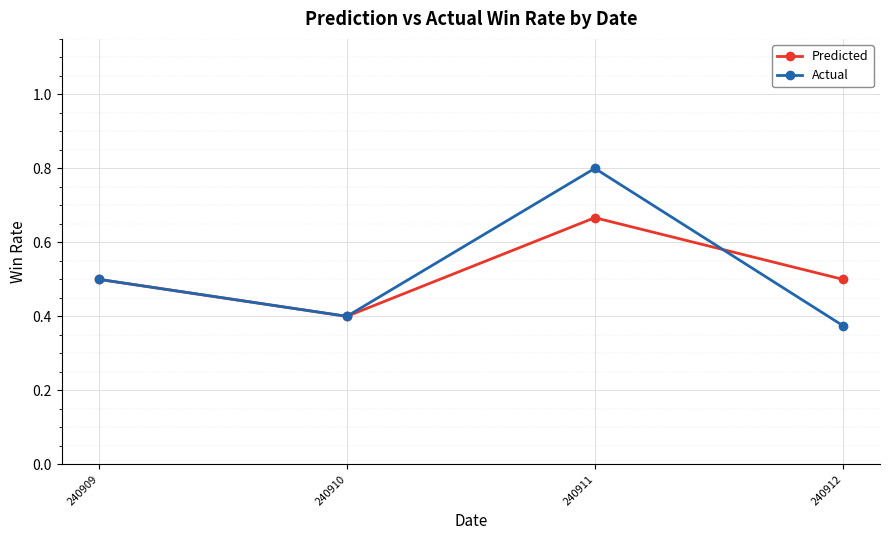

Rank the series by their maximum value, from lowest to highest.

Predicted, Actual